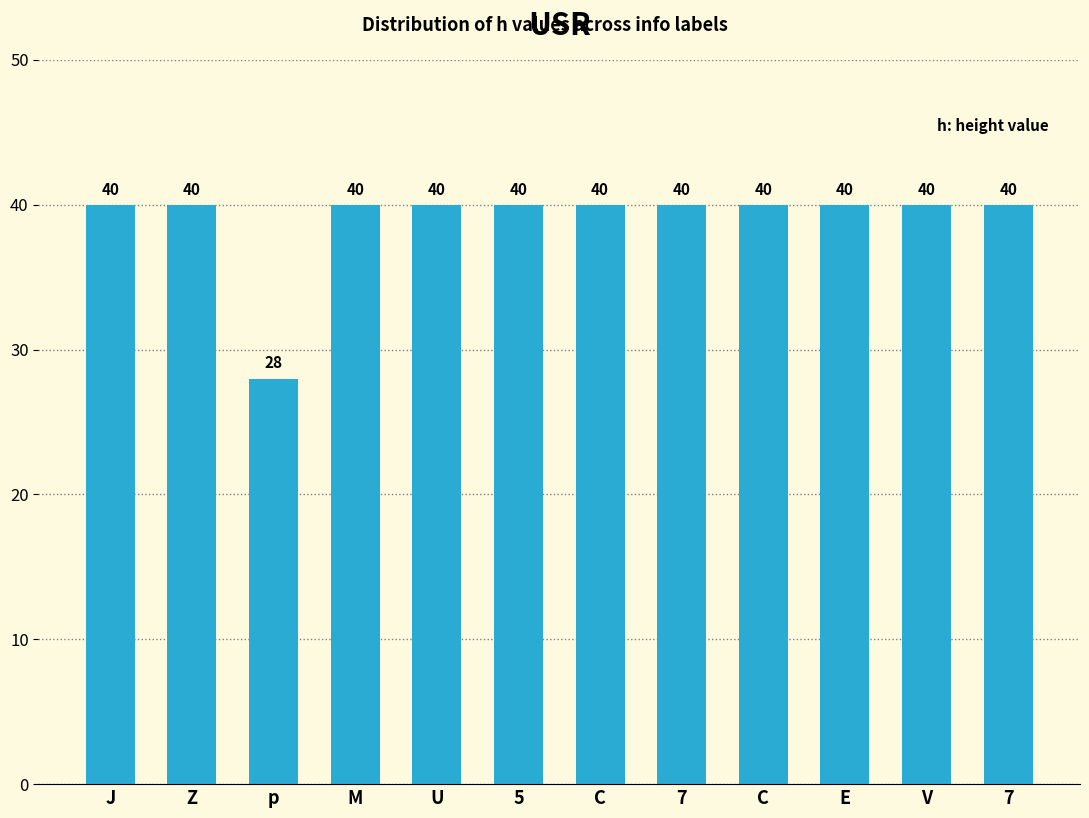

What is the label of the 3rd bar from the right?

E